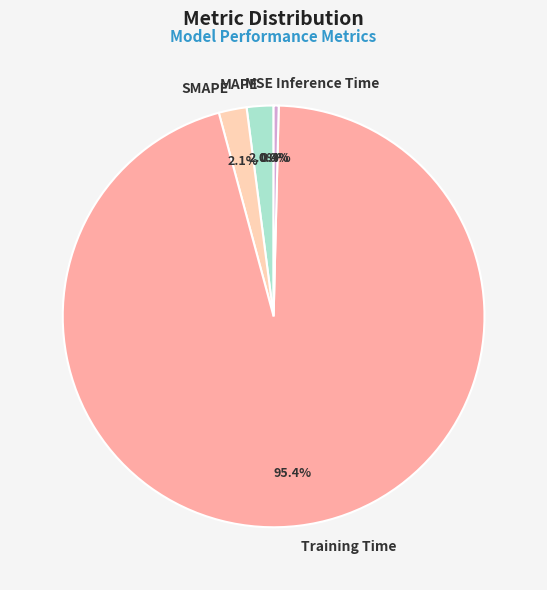

Which category has the biggest portion of the pie?

Training Time